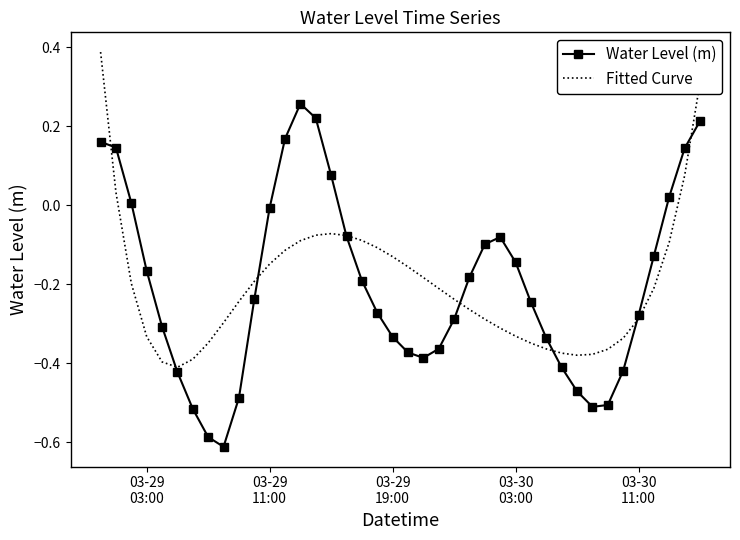

What is the difference between the maximum and second lowest values in the Water Level (m) series?

0.8